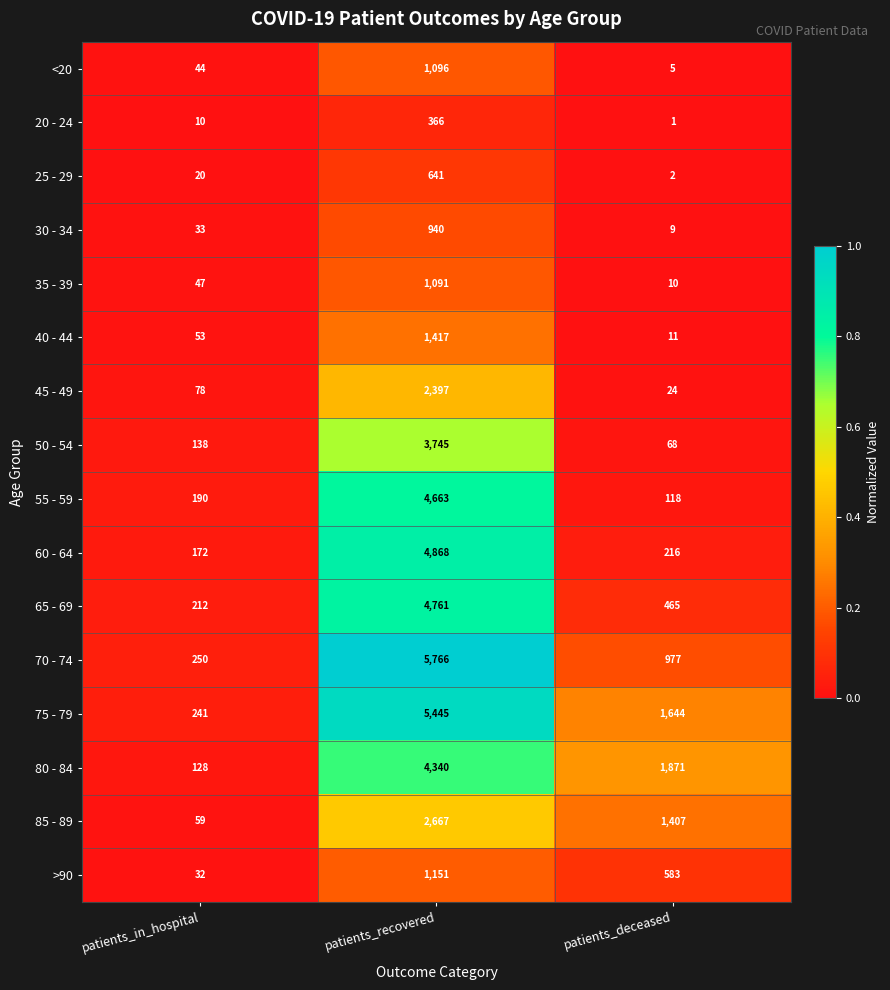

True or false: 60 - 64 has a value of 296 at patients_deceased.

False